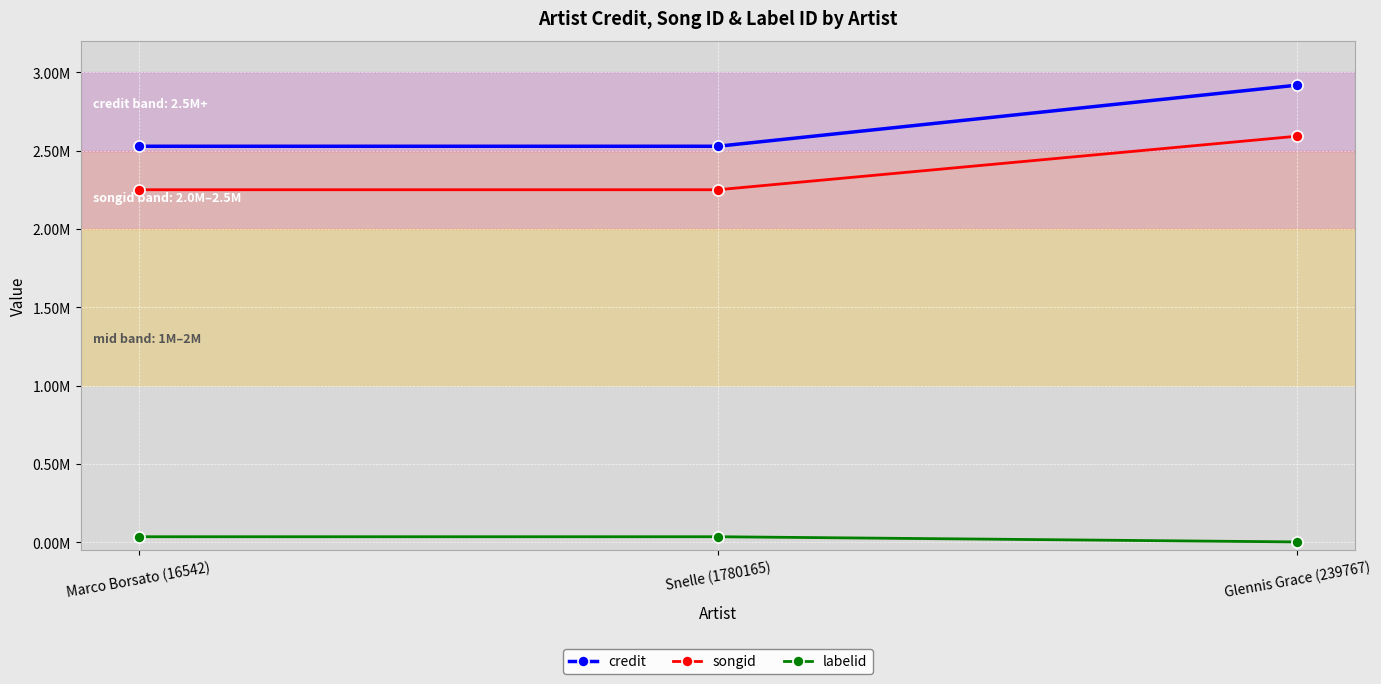

What is the value of the labelid point at the 3rd from the left?

3267